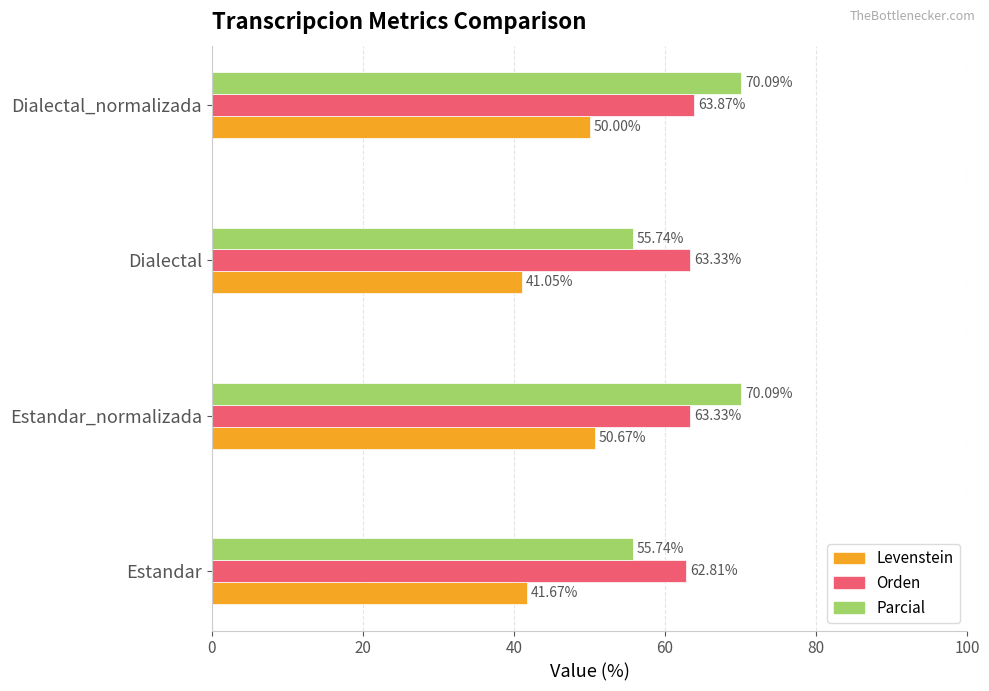

Which series has the widest spread of values?

Parcial